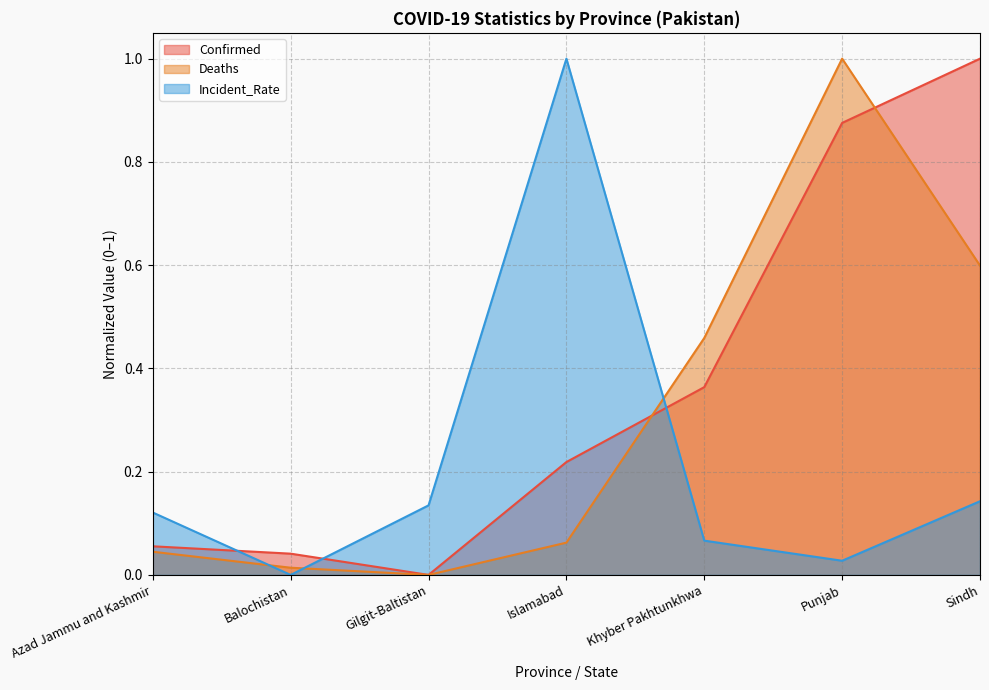

What is the label of the 4th point from the right?

Islamabad